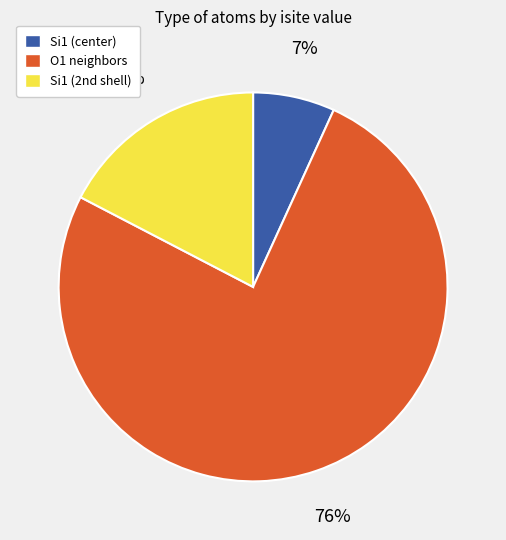

Count the number of slices in the pie.

3